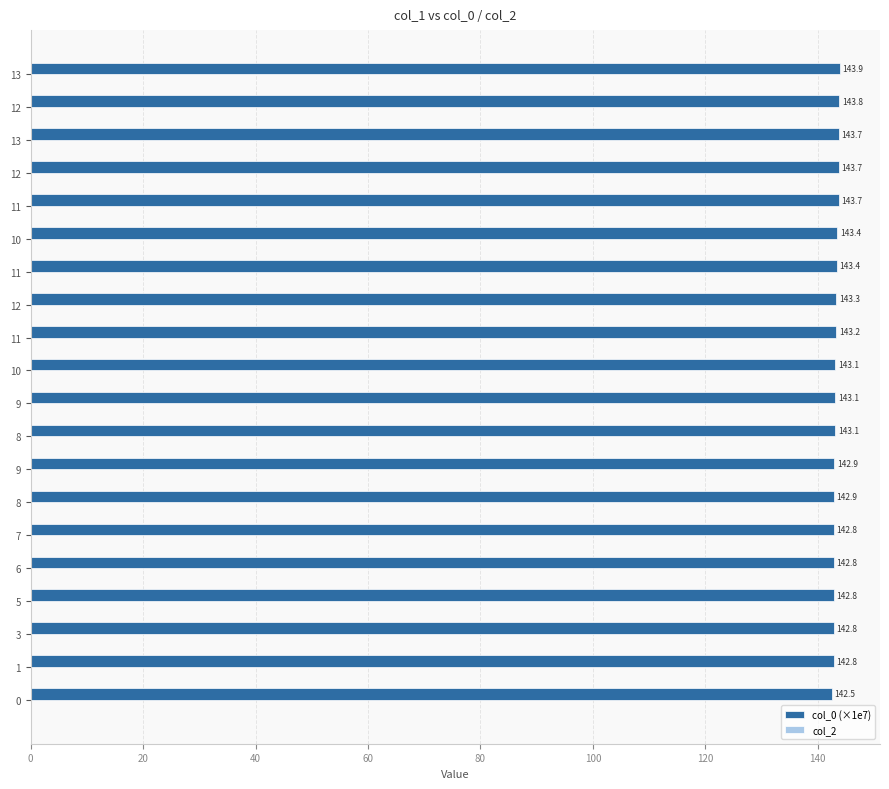

How many bars are there in total?

20